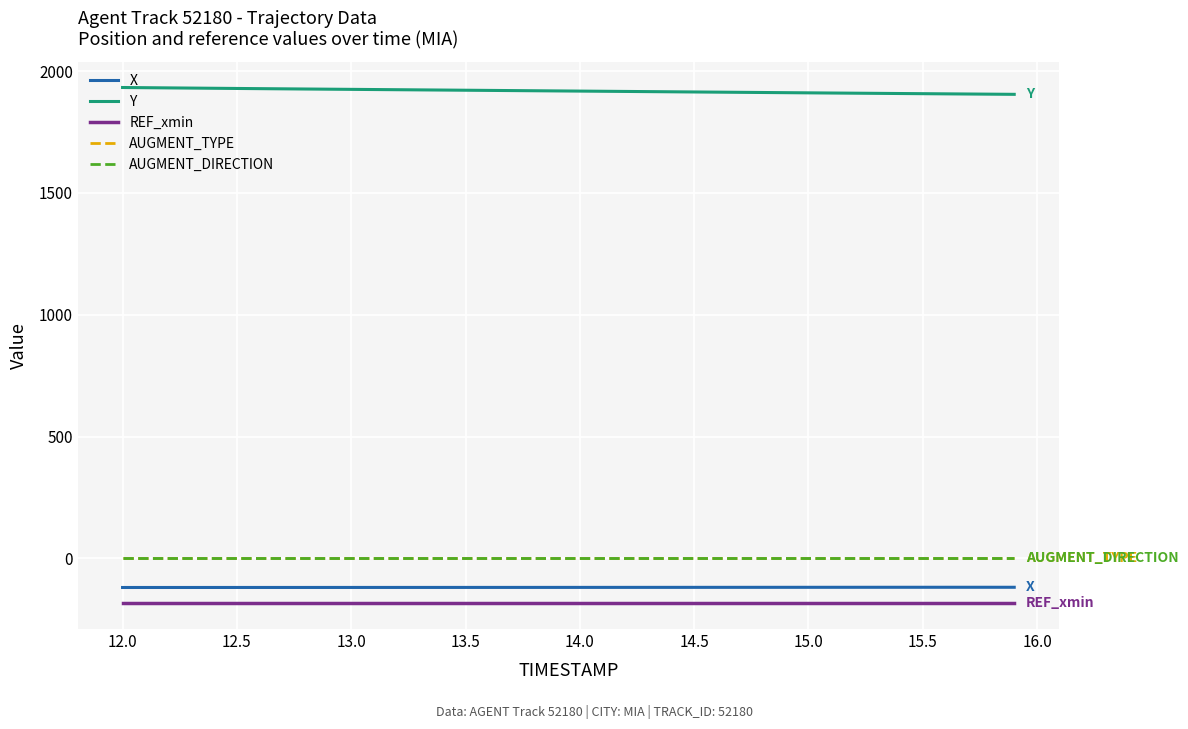

Does the chart display data point markers on the line(s)?

No